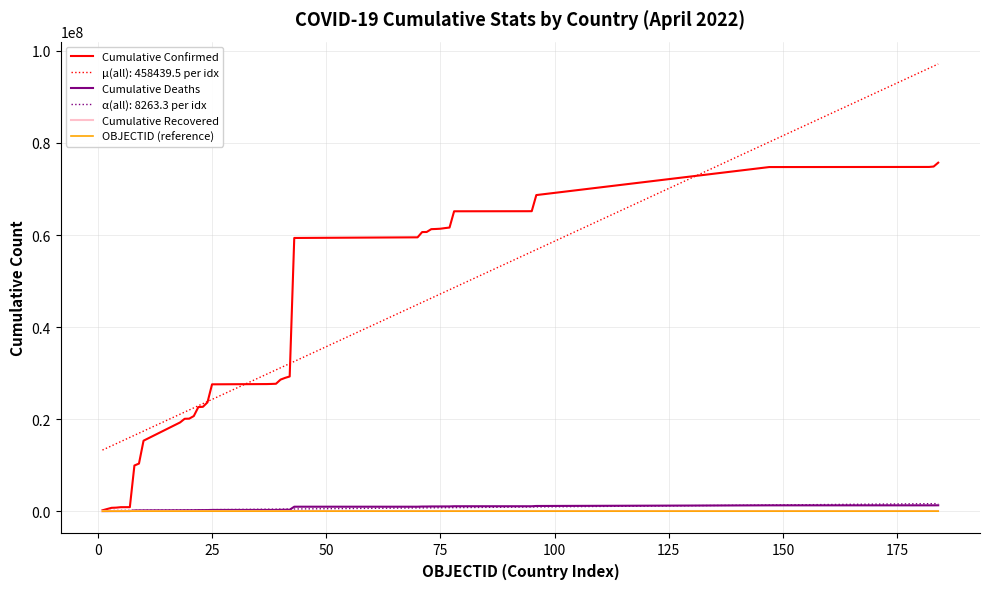

Which series has the widest spread of values?

μ(all): 458439.5 per idx